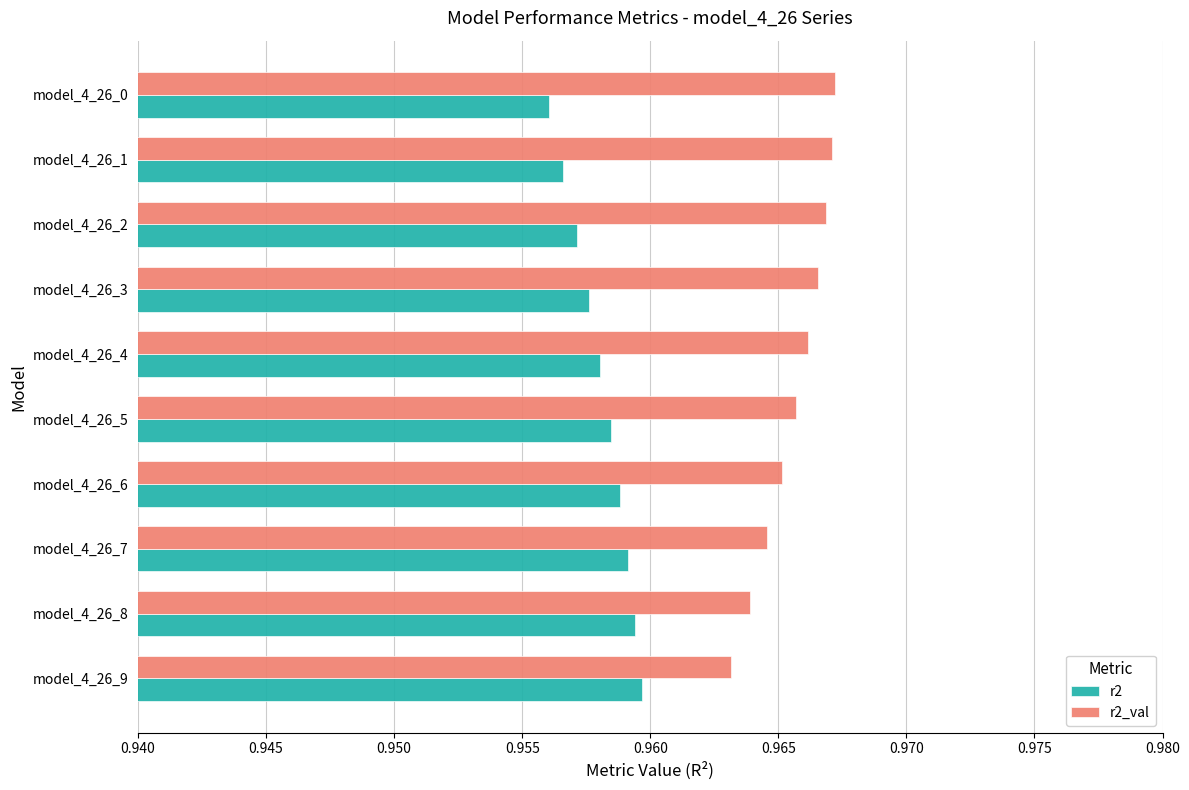

What is the sum of the r2_val values at model_4_26_3 and model_4_26_9?

1.9